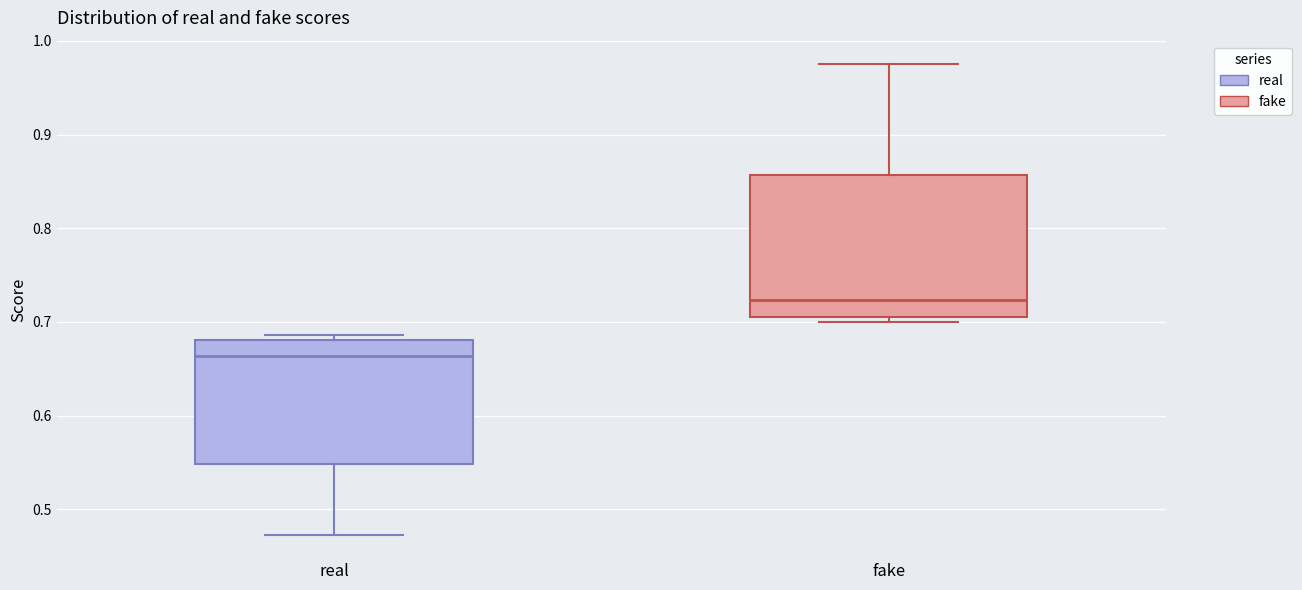

Comparing the boxes themselves (not the whiskers), which one is the tallest?

fake